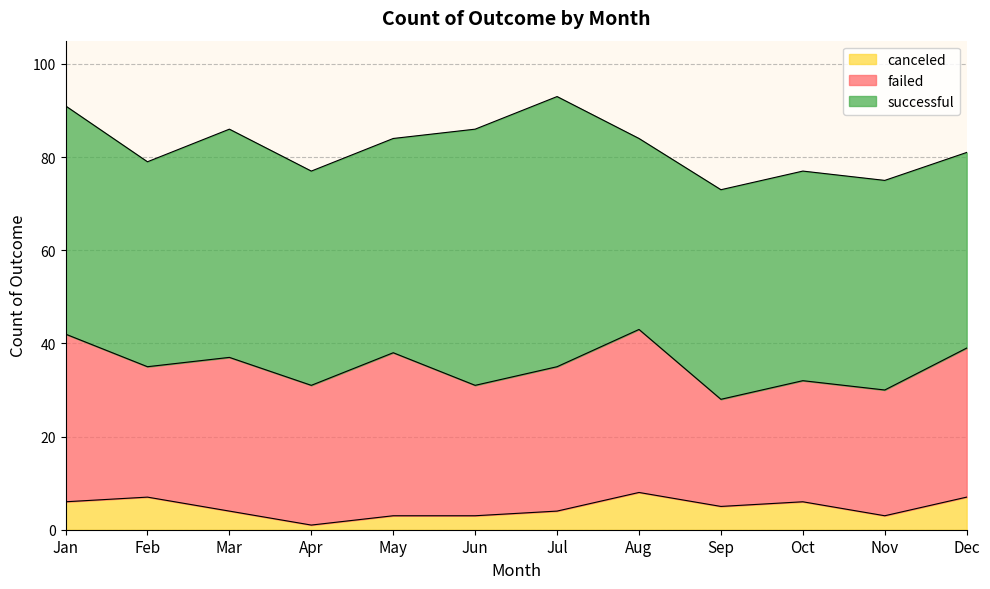

Rank the series by their average value, from lowest to highest.

canceled, failed, successful